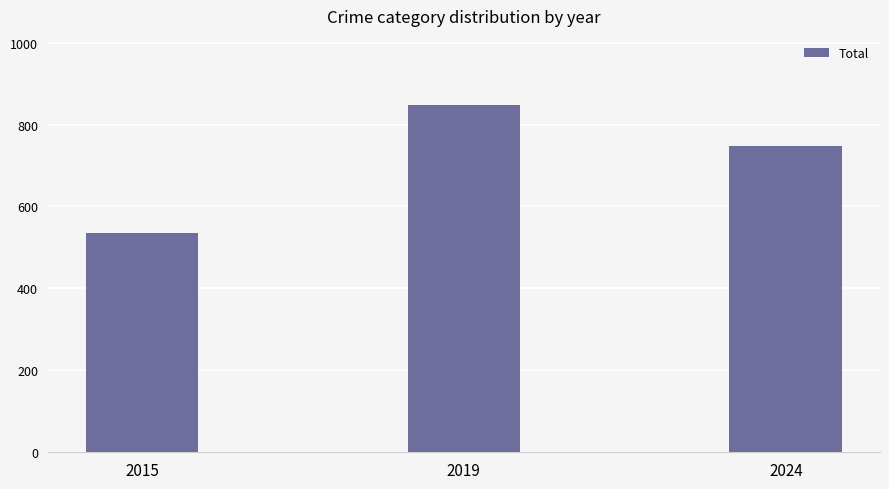

Count the values in the range 535 to 847.

3